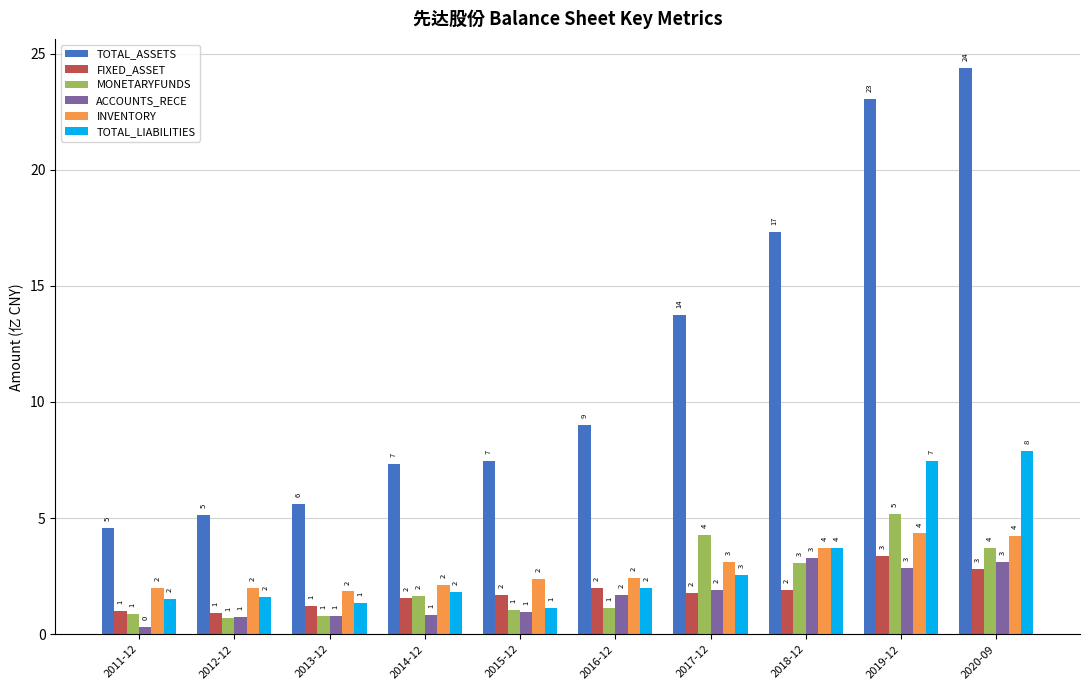

What is the highest value of the TOTAL_LIABILITIES series?

7.9